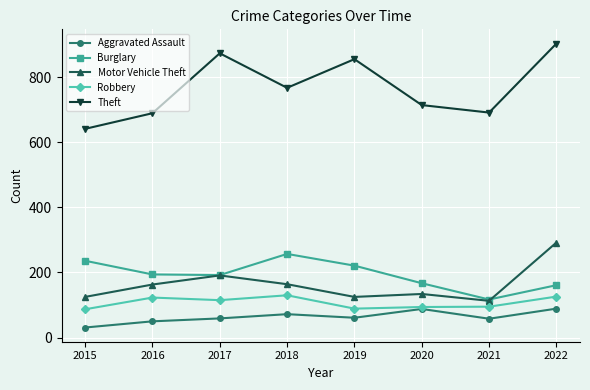

Which series has the widest spread of values?

Theft